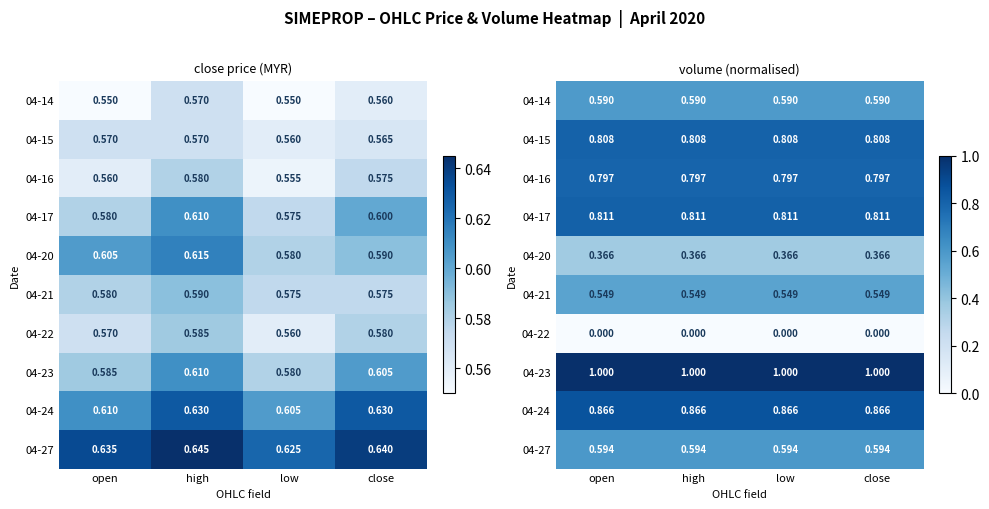

Is it true that 04-20 equals 0.4 at close?

True